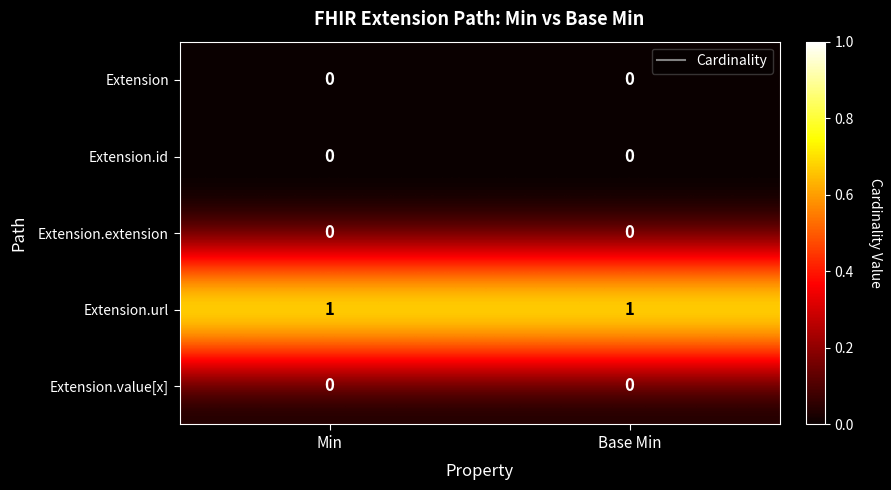

Which series has the largest total across all categories?

Extension.url